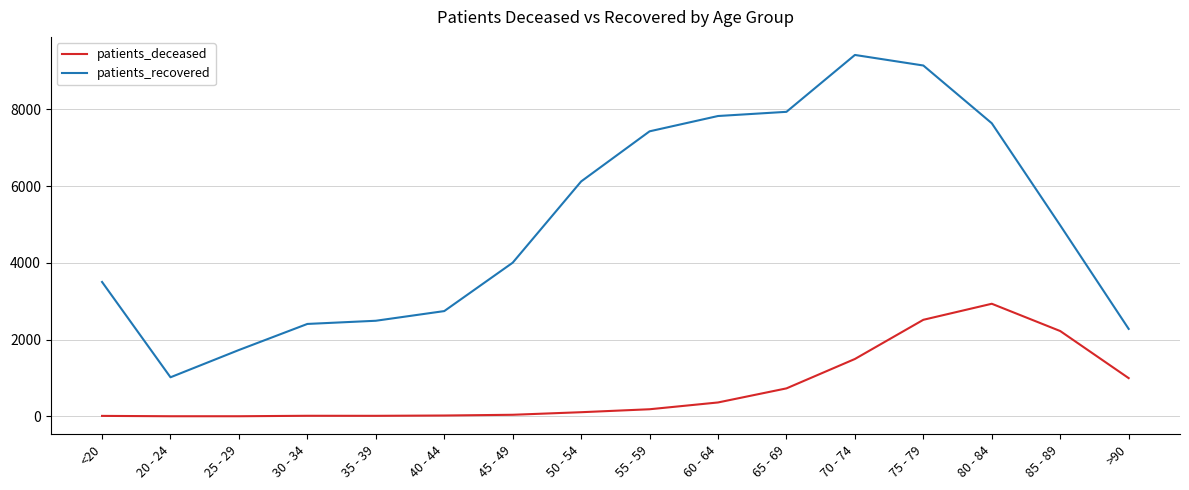

What position from the left is 65 - 69?

11